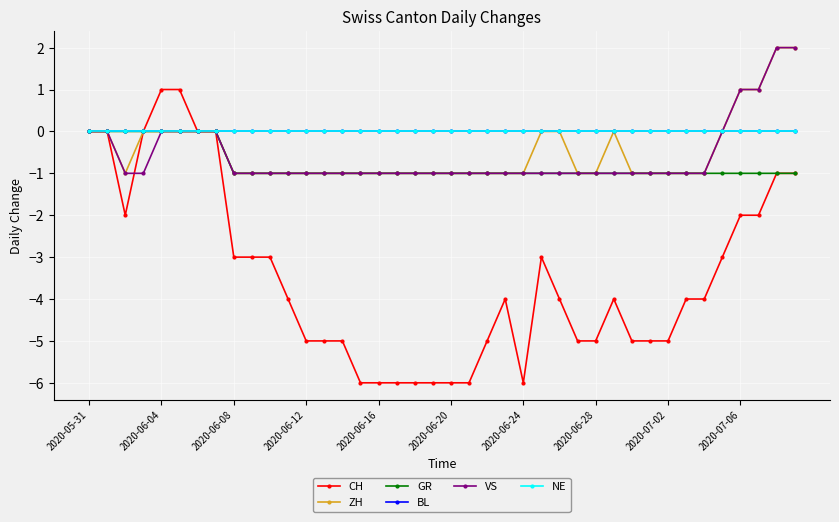

Does the chart have visible grid lines?

Yes